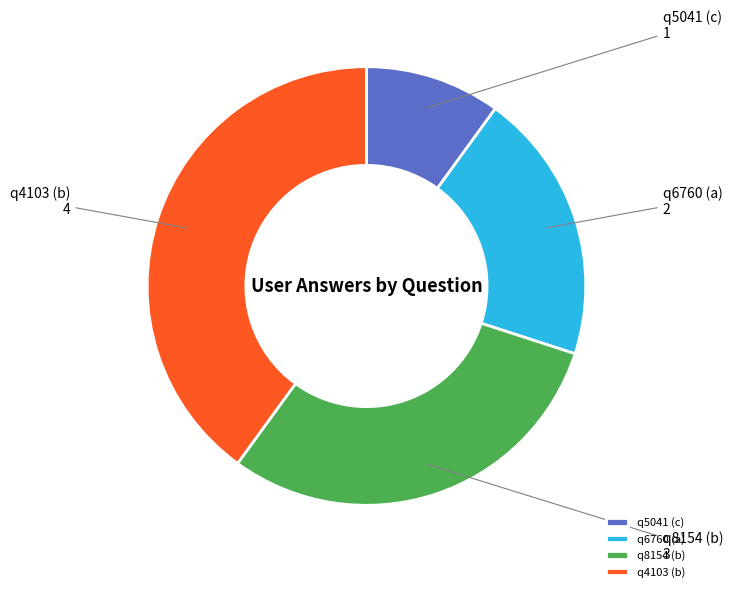

Which category has the biggest portion of the pie?

q4103 (b)